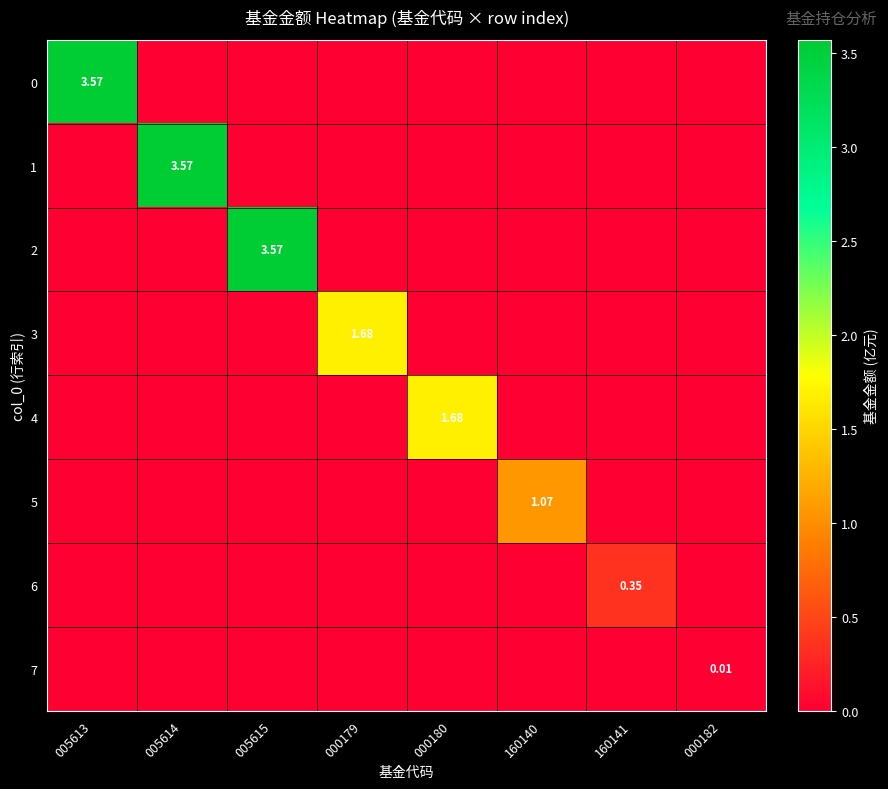

Count the number of data series in this chart.

8